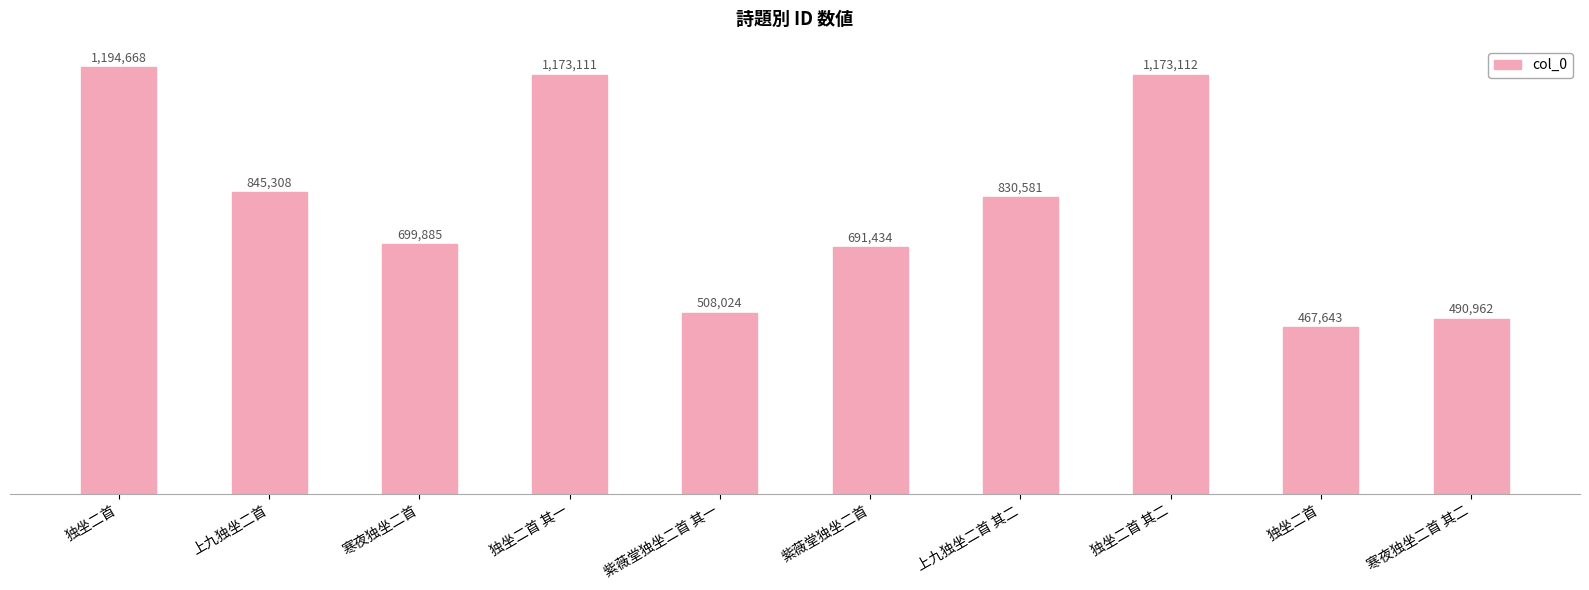

Which label corresponds to the largest value in the chart?

独坐二首